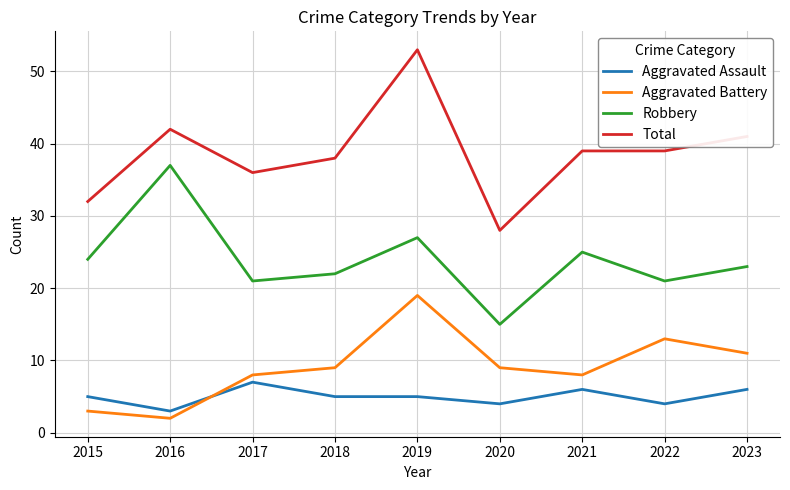

The value of Robbery at 2019 is 14. True or false?

False